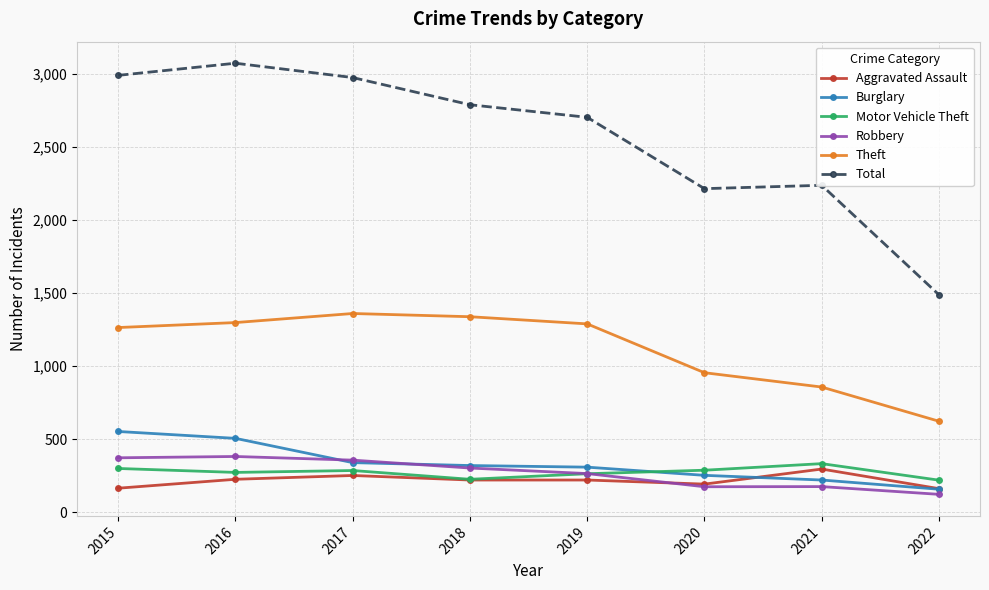

How many lines are shown in the chart?

6